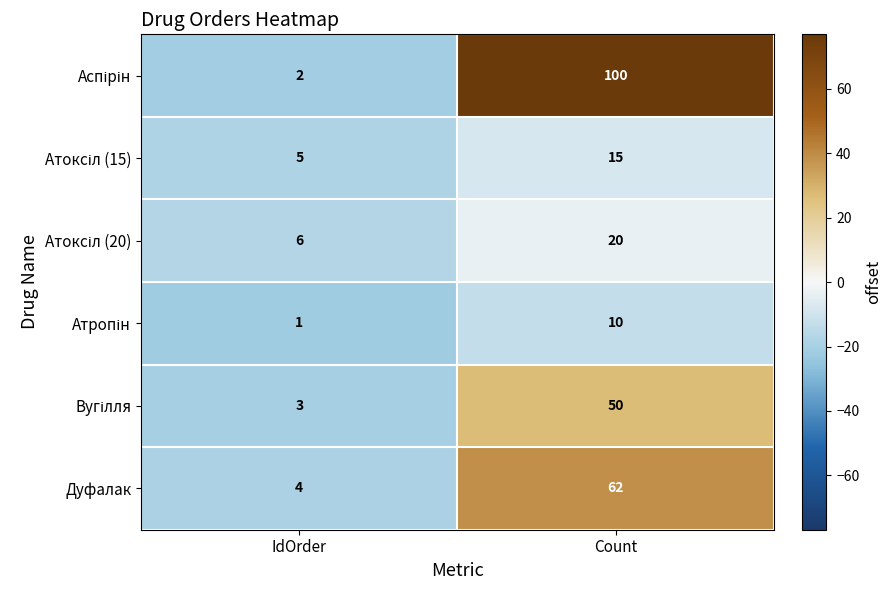

What is the sum of all Дуфалак values?

66